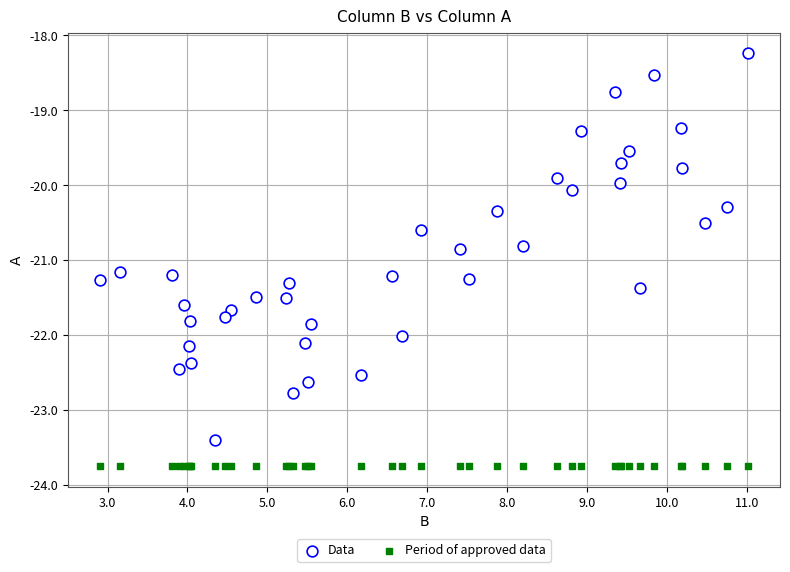

Which series contains the highest Y value?

Data